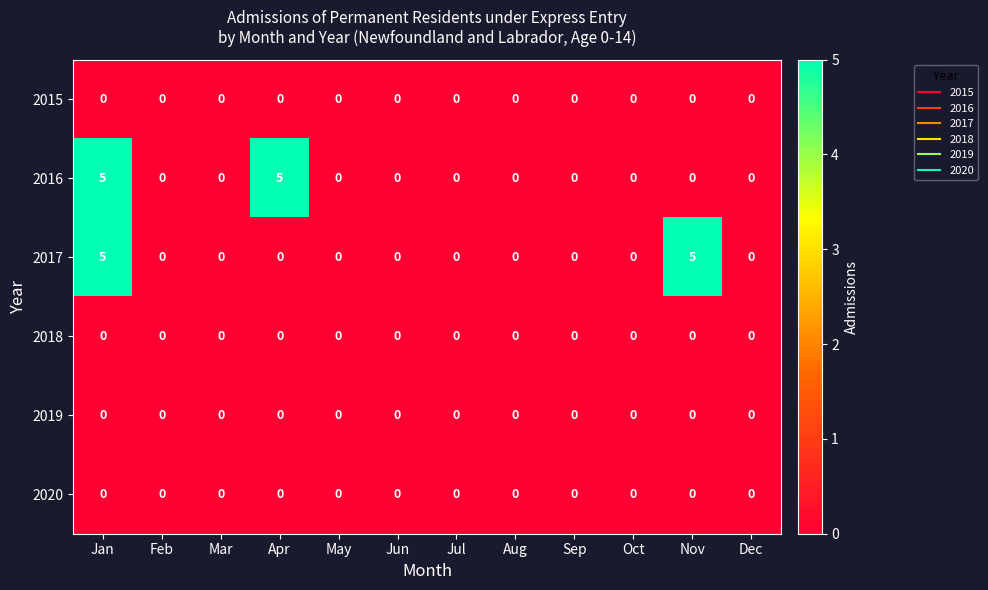

Between Apr and Jul, which series saw the biggest shift?

2016